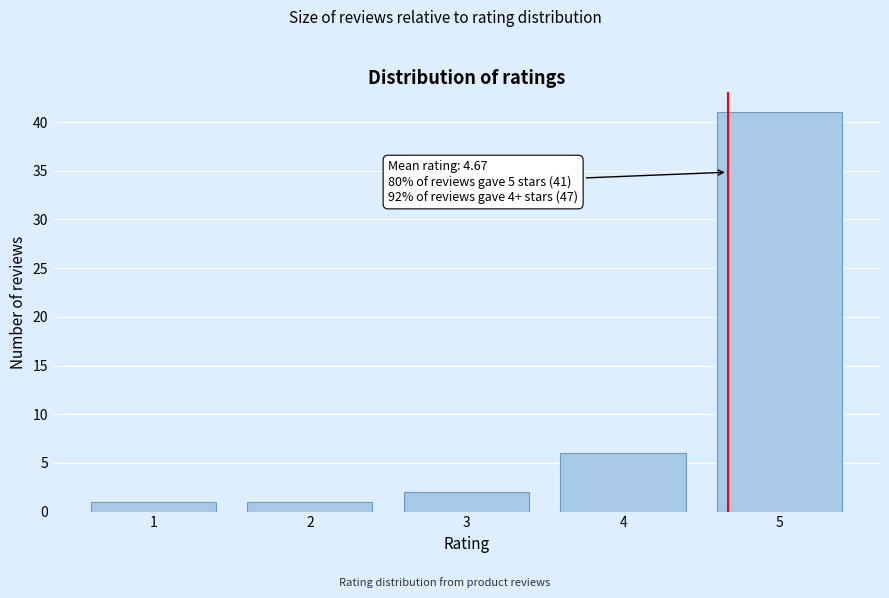

Reading right to left, list all the values displayed in this chart.

41	6	2	1	1